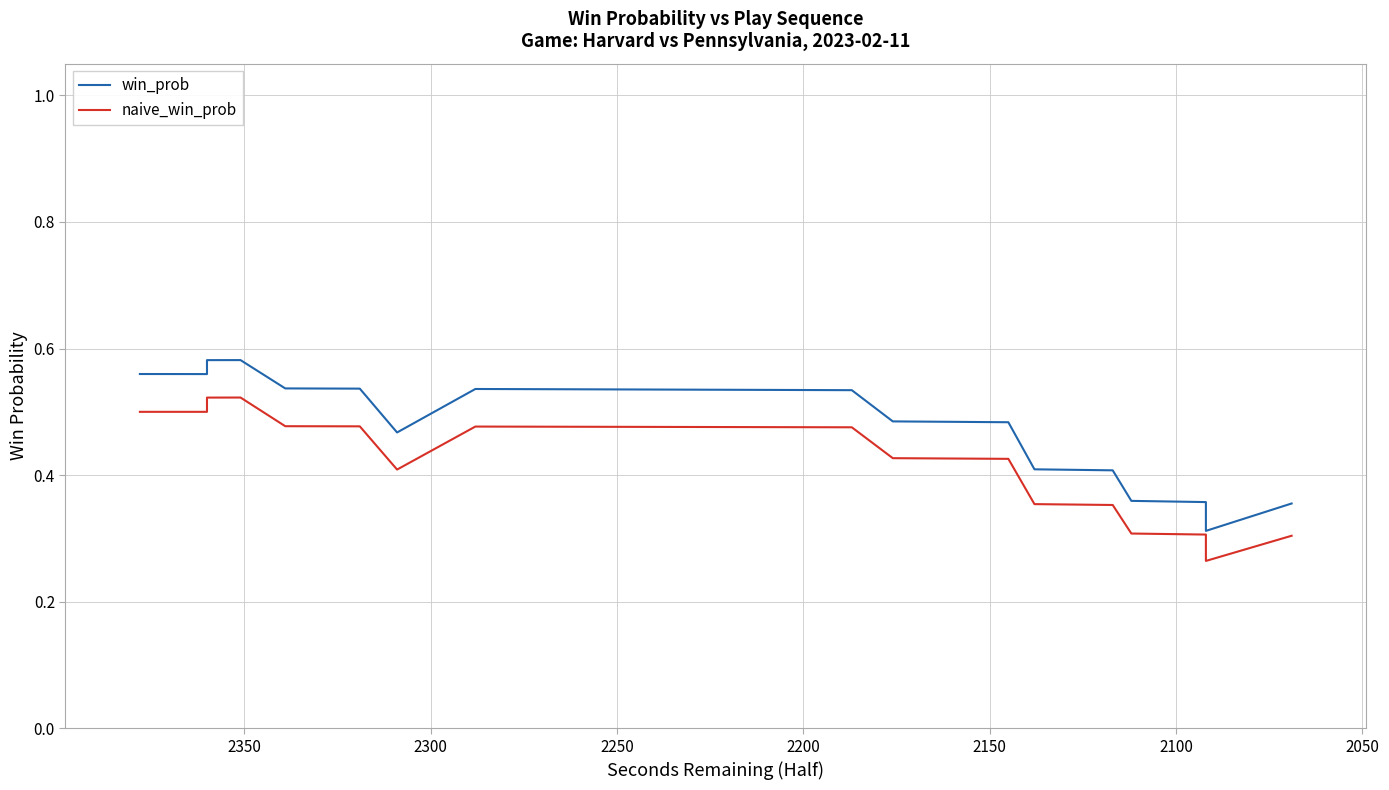

List the series in order of their overall mean, lowest first.

naive_win_prob, win_prob